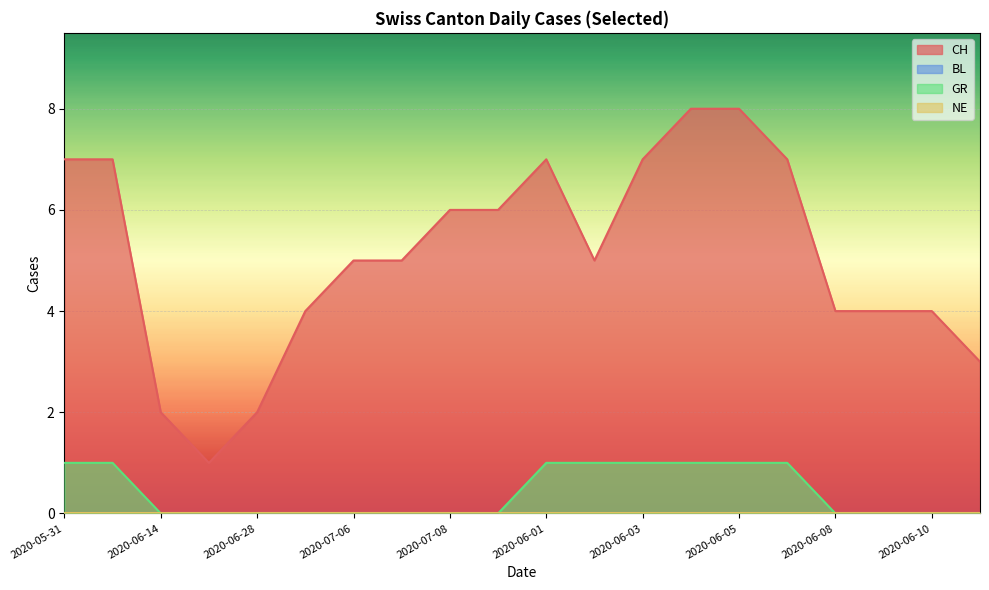

Rank the categories by GR value from lowest to highest.

2020-06-14, 2020-06-21, 2020-06-28, 2020-07-05, 2020-07-06, 2020-07-07, 2020-07-08, 2020-07-09, 2020-06-08, 2020-06-09, 2020-06-10, 2020-06-11, 2020-05-31, 2020-06-07, 2020-06-01, 2020-06-02, 2020-06-03, 2020-06-04, 2020-06-05, 2020-06-06